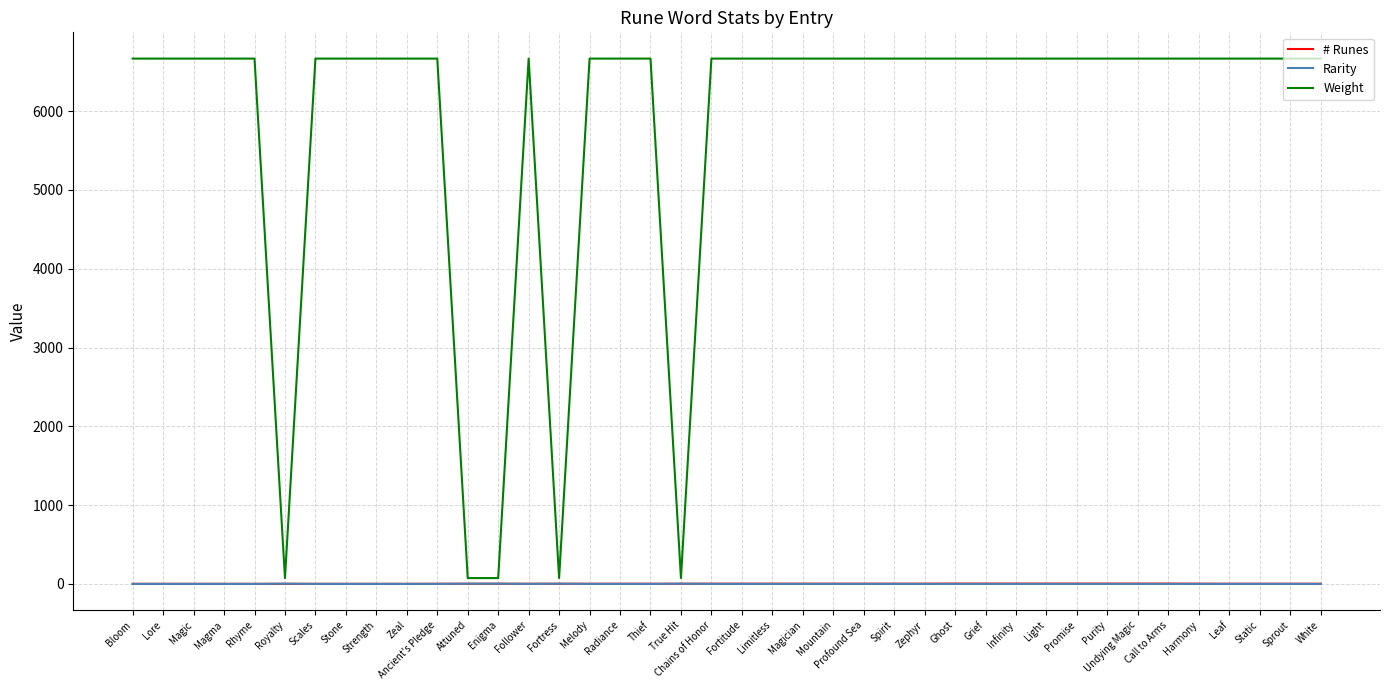

How many values in the # Runes series are below 3?

10